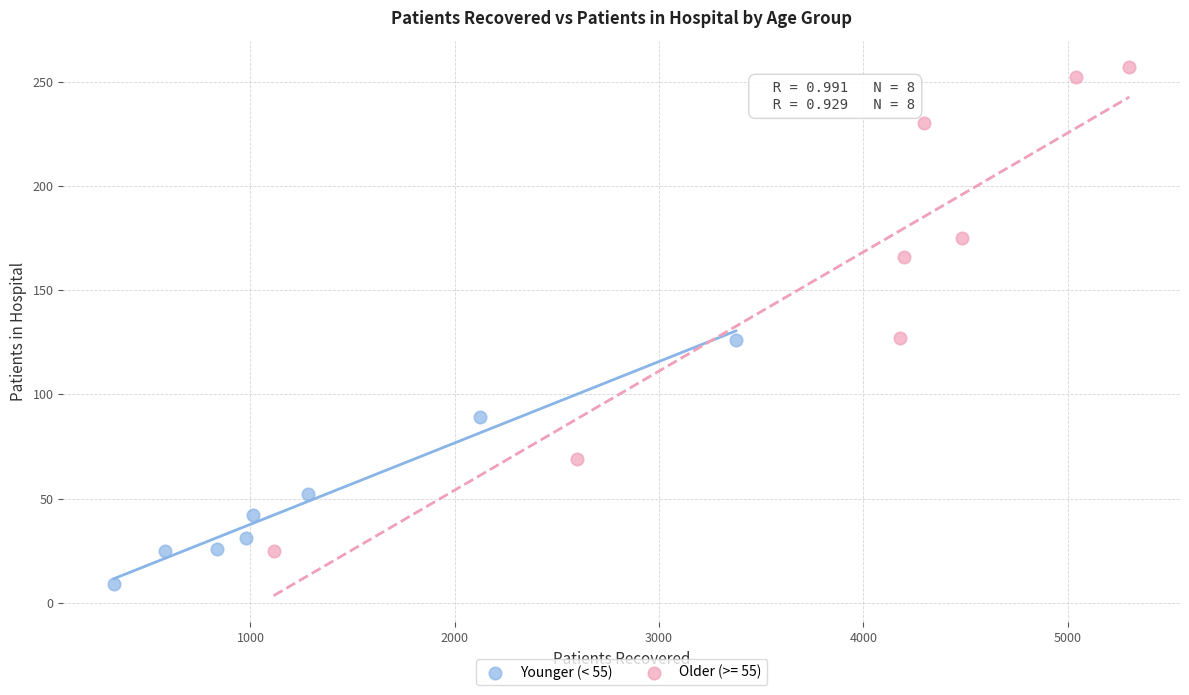

Which series contains the lowest Y value?

Younger (< 55)